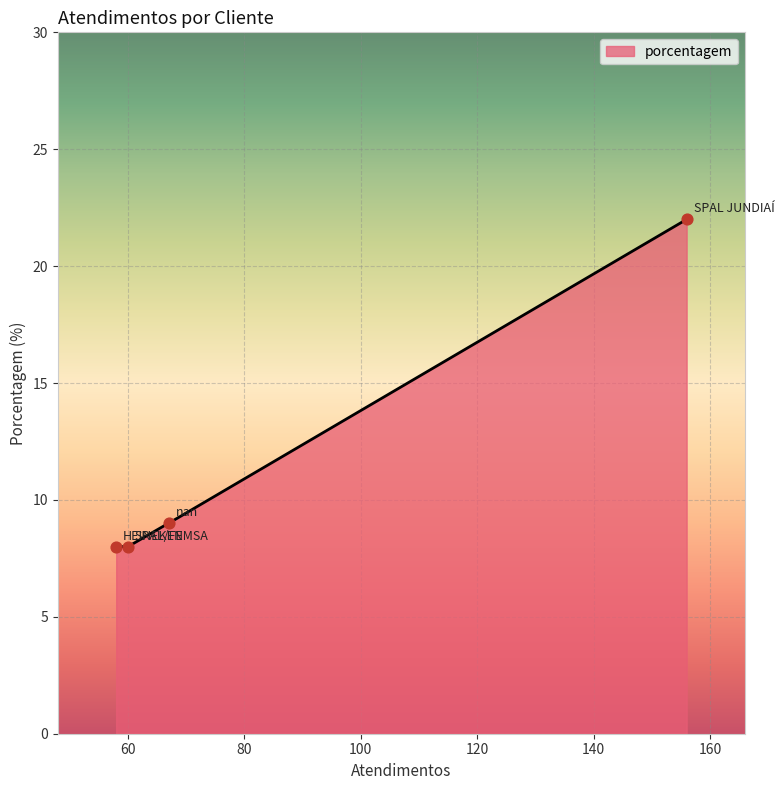

Approximately how many times larger is the value at SPAL JUNDIAÍ compared to SPAL/FEMSA?

2.8